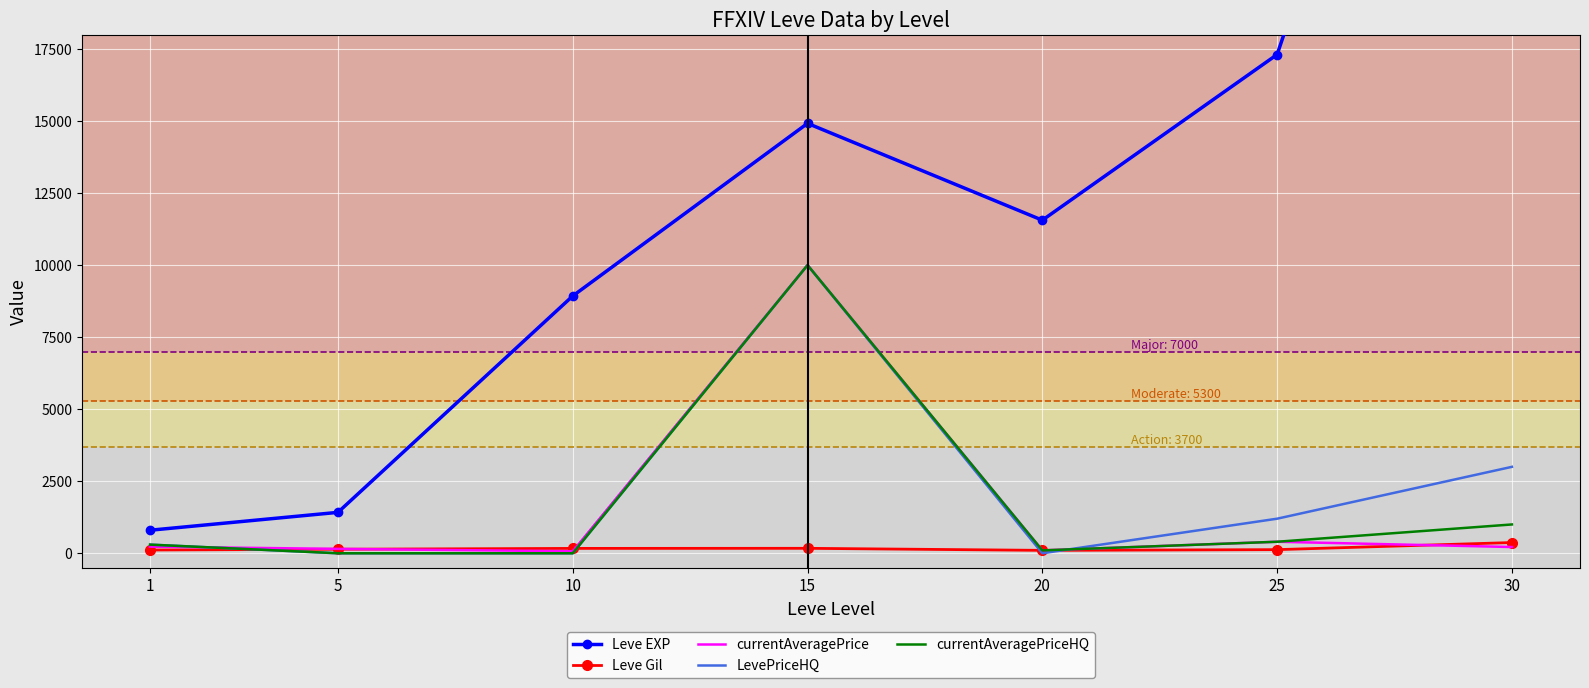

List the labels in order of currentAveragePrice value, smallest first.

10, 20, 5, 30, 1, 25, 15